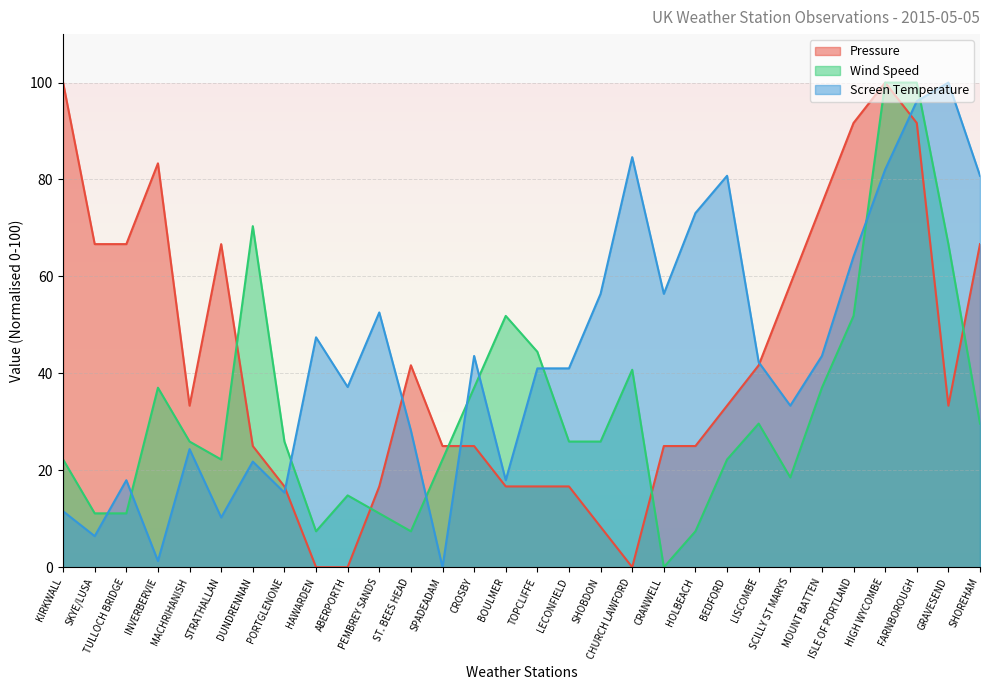

Where do Screen Temperature and Wind Speed first cross each other?

SKYE/LUSA and TULLOCH BRIDGE